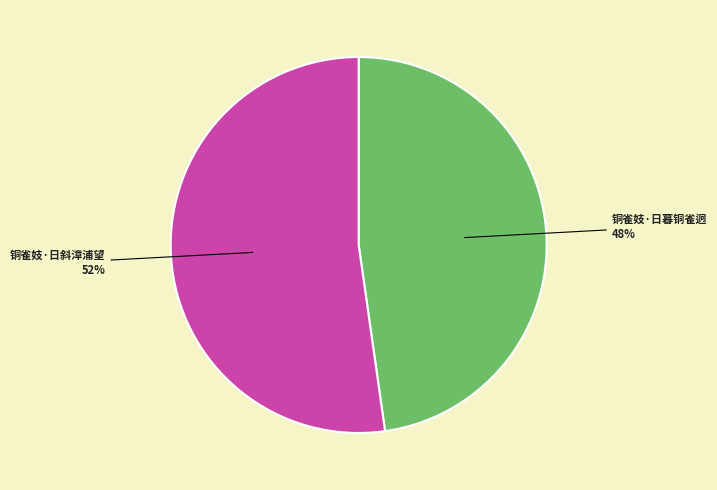

Which has a higher value, 铜雀妓·日斜漳浦望 or 铜雀妓·日暮铜雀迥?

铜雀妓·日斜漳浦望